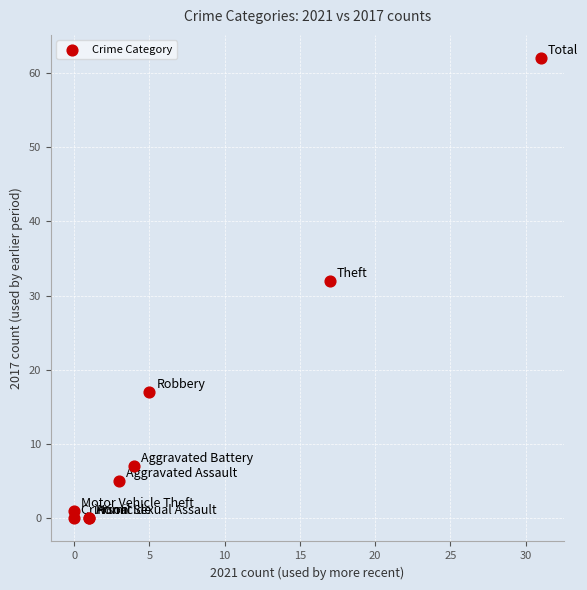

What Y value in the scatter plot is closest to 31?

32